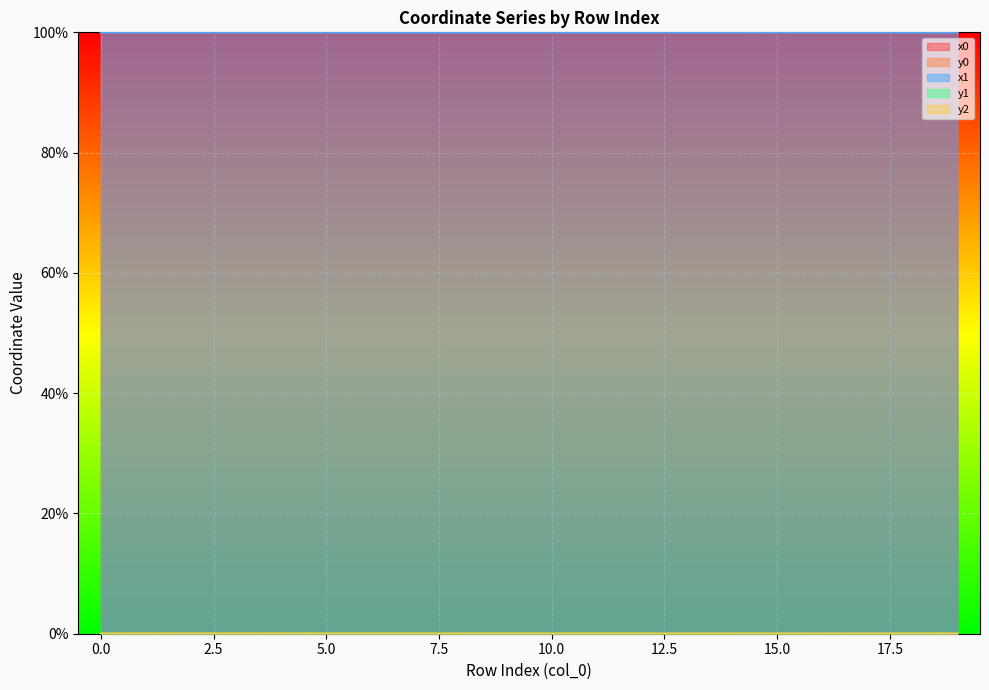

True or false: x0 and y1 cross at least once.

False